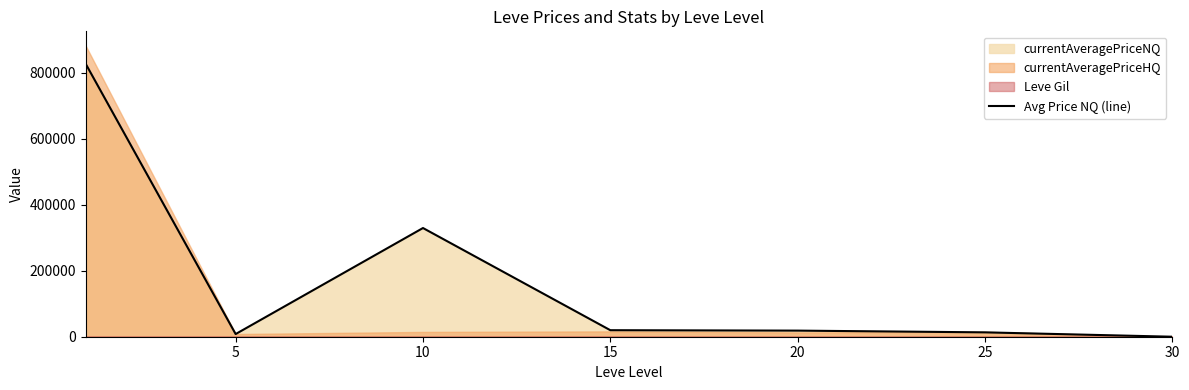

How many lines are shown in the chart?

1